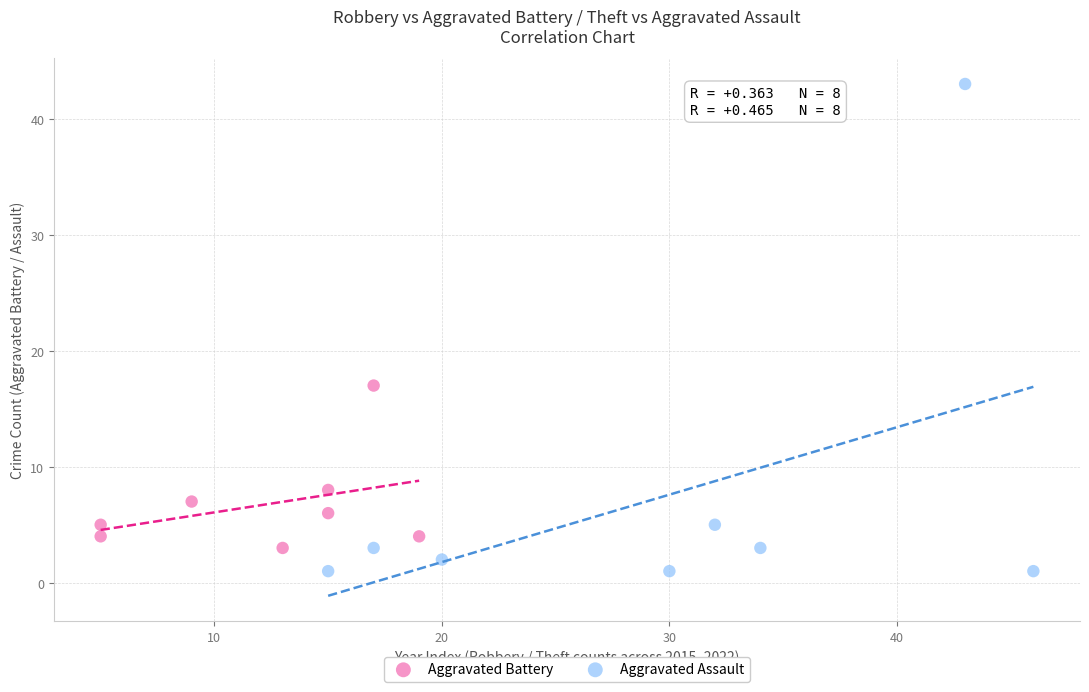

Which series reaches the maximum Y coordinate?

Aggravated Assault